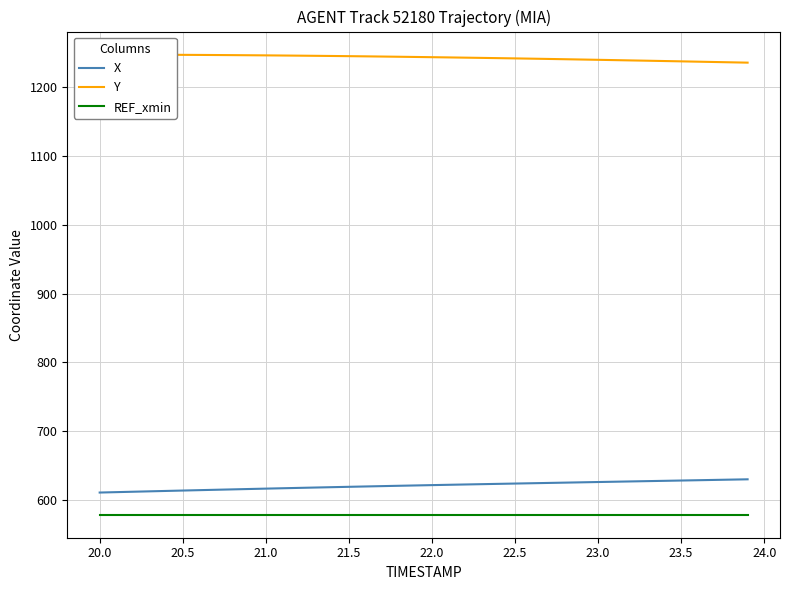

Reading right to left, extract all data points from this chart.

X: 630.0	629.6	629.1	628.7	628.2	627.8	627.4	626.9	626.5	626.1	625.6	625.2	624.7	624.3	623.8	623.4	622.9	622.5	622.0	621.5	621.1	620.6	620.1	619.6	619.1	618.6	618.1	617.5	617.0	616.5	615.9	615.4	614.8	614.2	613.7	613.1	612.5	611.9	611.3	610.8
Y: 1235.8	1236.2	1236.7	1237.2	1237.7	1238.1	1238.6	1239.0	1239.5	1239.9	1240.3	1240.8	1241.2	1241.6	1242.0	1242.3	1242.7	1243.0	1243.4	1243.7	1244.0	1244.3	1244.7	1244.9	1245.2	1245.5	1245.7	1245.9	1246.2	1246.4	1246.5	1246.7	1246.9	1247.0	1247.1	1247.2	1247.3	1247.4	1247.5	1247.5
REF_xmin: 578.5	578.5	578.5	578.5	578.5	578.5	578.5	578.5	578.5	578.5	578.5	578.5	578.5	578.5	578.5	578.5	578.5	578.5	578.5	578.5	578.5	578.5	578.5	578.5	578.5	578.5	578.5	578.5	578.5	578.5	578.5	578.5	578.5	578.5	578.5	578.5	578.5	578.5	578.5	578.5